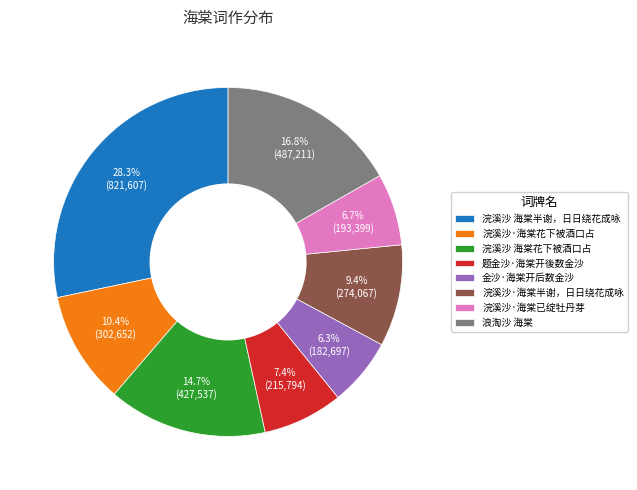

Between 浣溪沙·海棠已绽牡丹芽 and 浪淘沙 海棠, which is larger?

浪淘沙 海棠